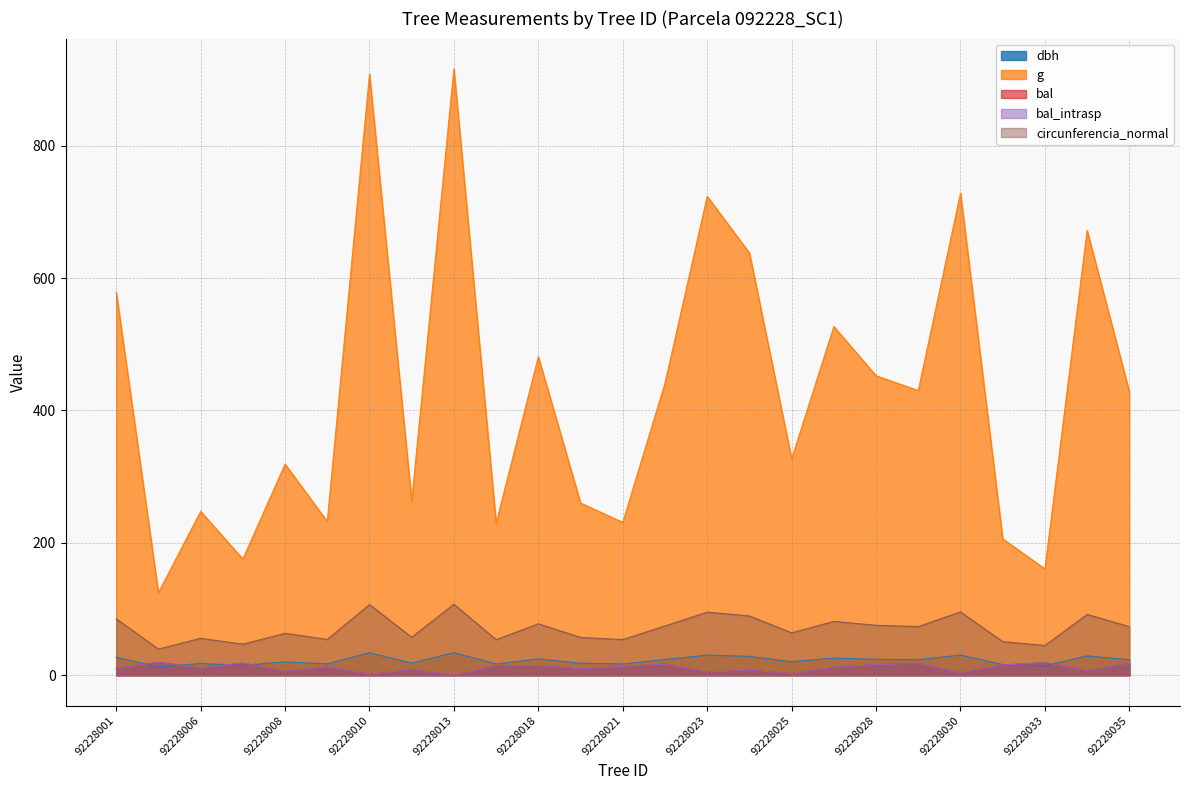

What is the difference between the second highest and minimum values in the bal_intrasp series?

19.1